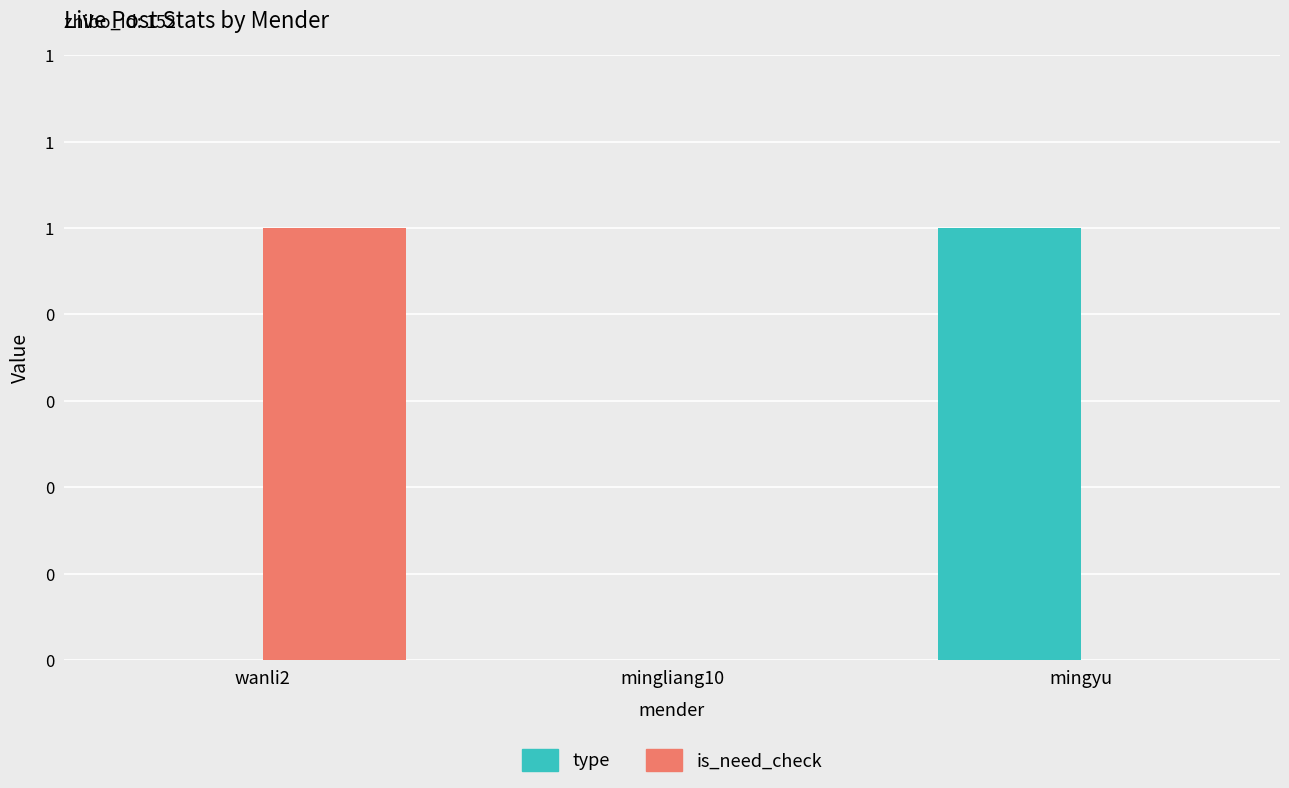

Does the chart contain stacked bars?

No